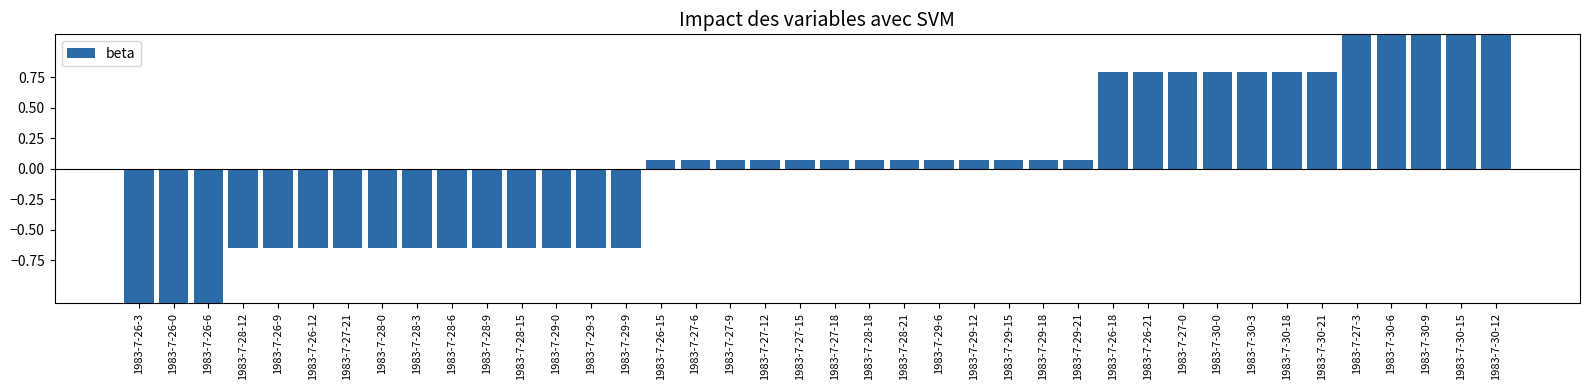

Which label corresponds to the largest value in the chart?

1983-7-30-12